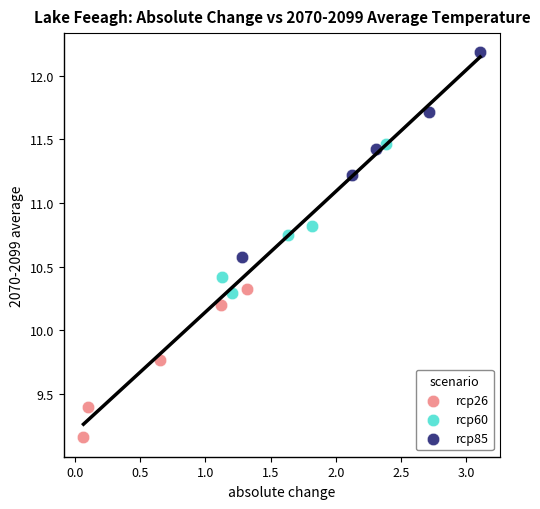

Which series reaches the minimum Y coordinate?

rcp26